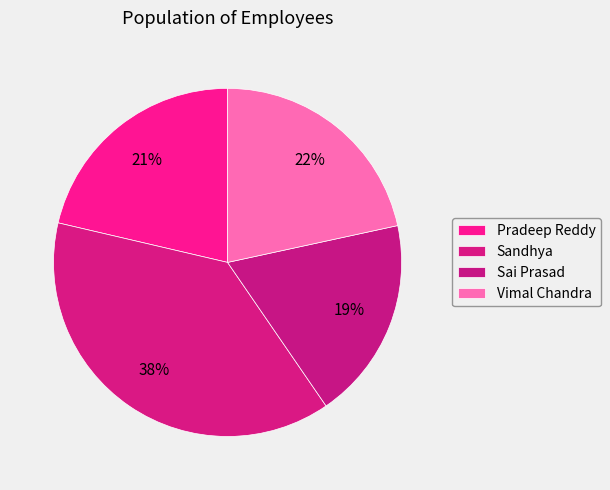

To the nearest percent, what portion does Sai Prasad represent?

19%